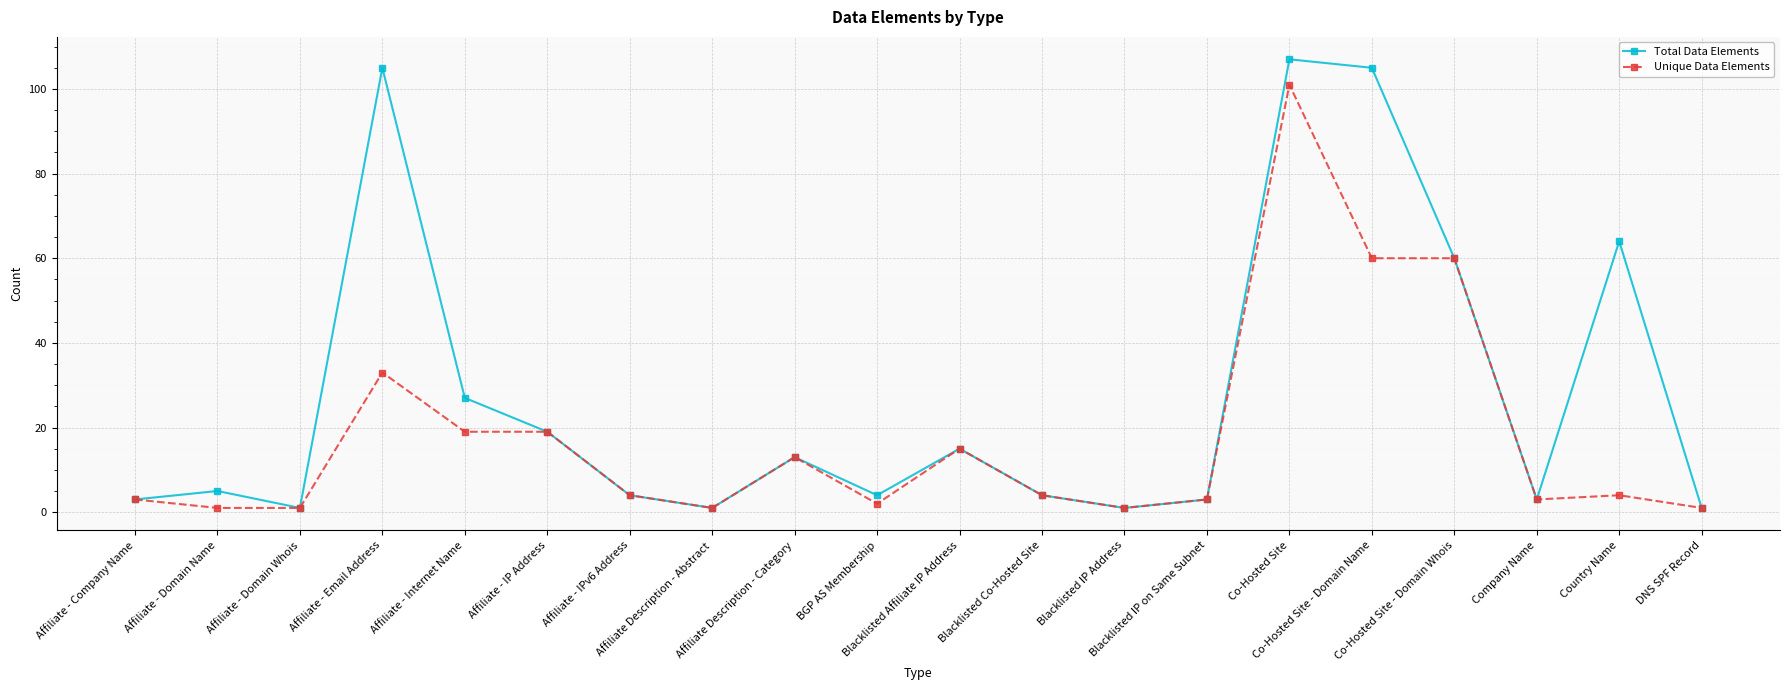

At how many categories does at least one series exceed 2?

16